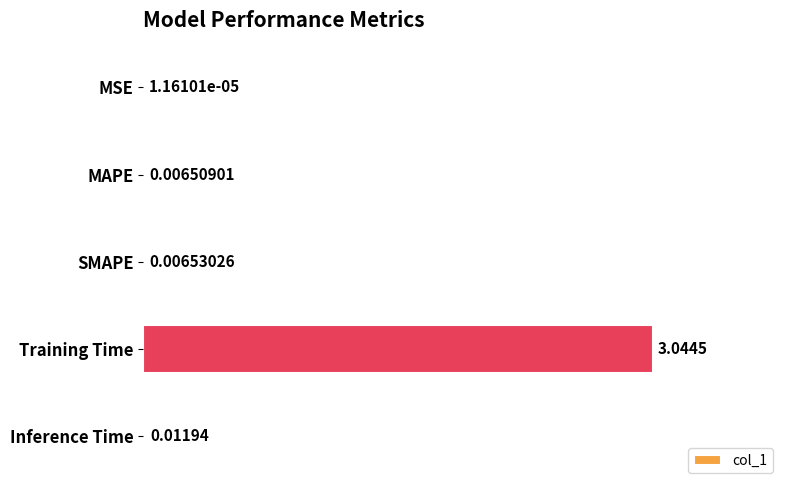

Between Inference Time and MAPE, which is larger?

Inference Time